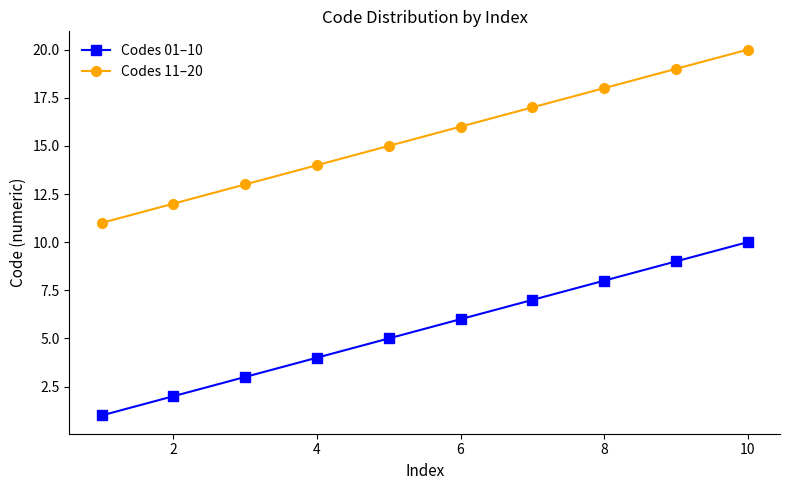

What is the greatest value displayed?

20